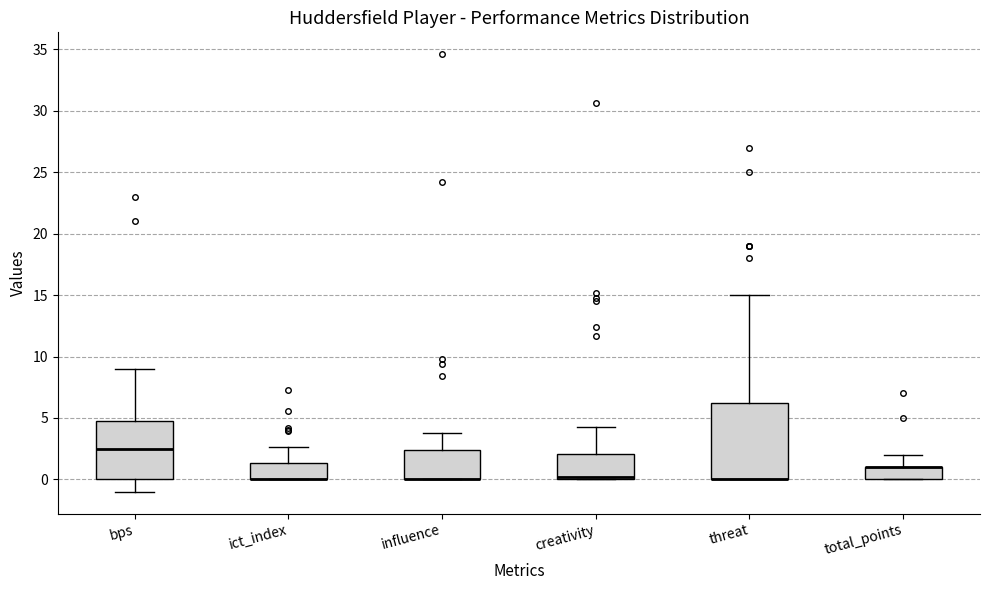

Reading left to right, read every box against the y-axis: the position of its median line, the range the box covers, and the ends of its whiskers. The values are not printed on the chart, so give them approximately, as read against the axis.

bps: median 2.5, box 0.0 to 5.0, whiskers -1.0 to 9.0
ict_index: median 0.0 (drawn on the box's lower edge), box 0.0 to 1.5, whiskers 0.0 to 2.5
influence: median 0.0 (drawn on the box's lower edge), box 0.0 to 2.5, whiskers 0.0 to 4.0
creativity: median 0.0 (just above the box's lower edge), box 0.0 to 2.0, whiskers 0.0 to 4.5
threat: median 0.0 (drawn on the box's lower edge), box 0.0 to 6.5, whiskers 0.0 to 15.0
total_points: median 1.0 (drawn on the box's upper edge), box 0.0 to 1.0, whiskers 0.0 to 2.0